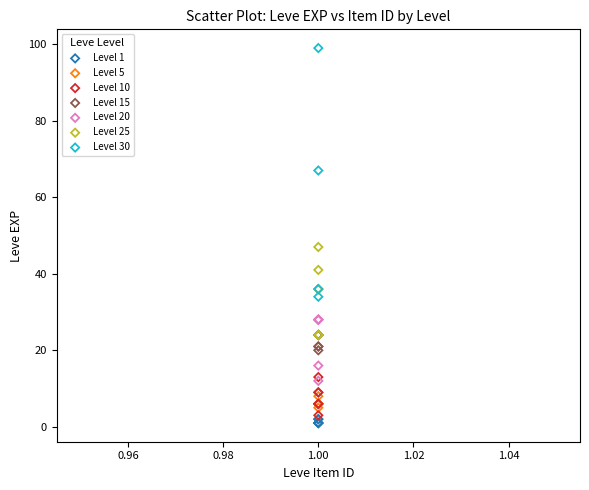

Which series has the widest spread of Y values?

Level 30